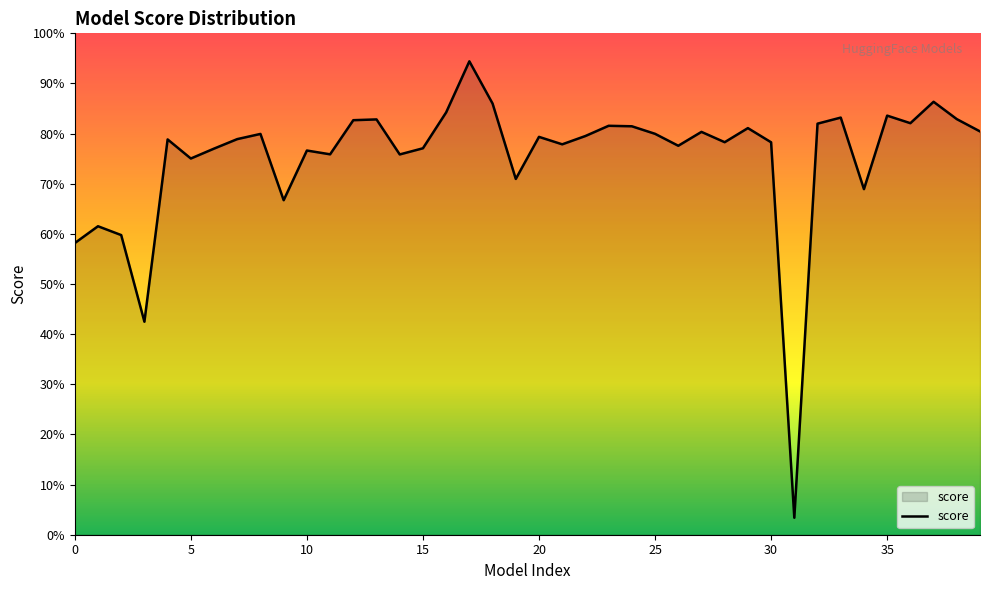

Does the chart display data point markers on the line(s)?

No